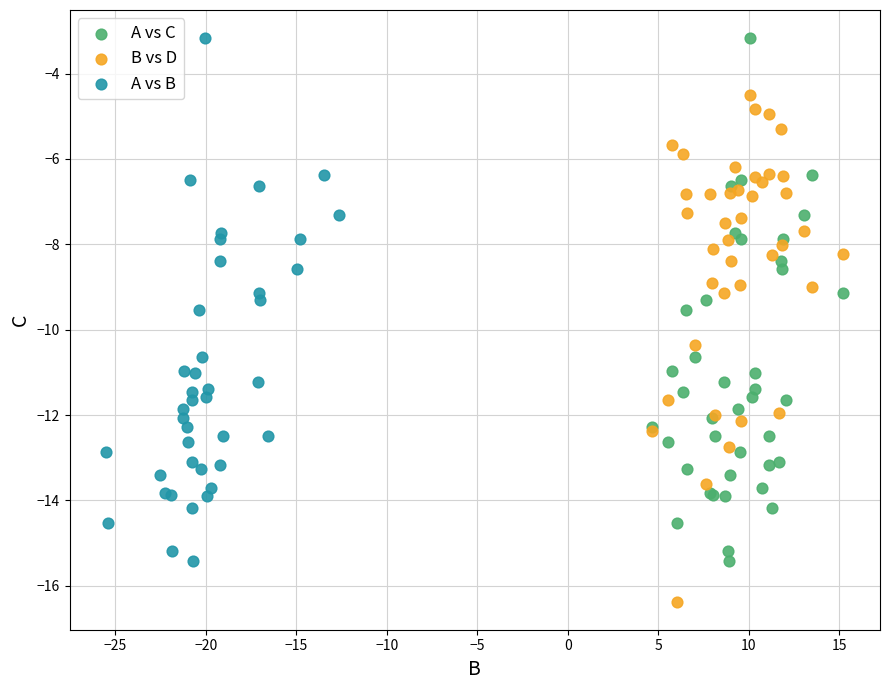

Which series contains the lowest Y value?

B vs D